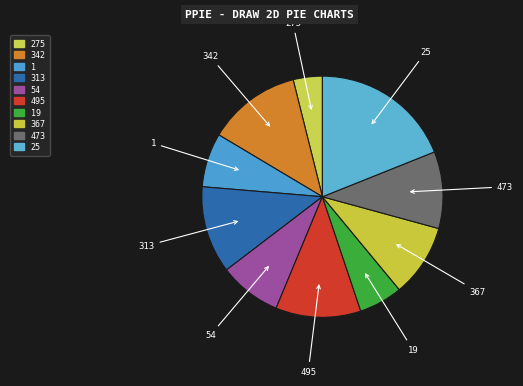

Between 495 and 25, which is larger?

25